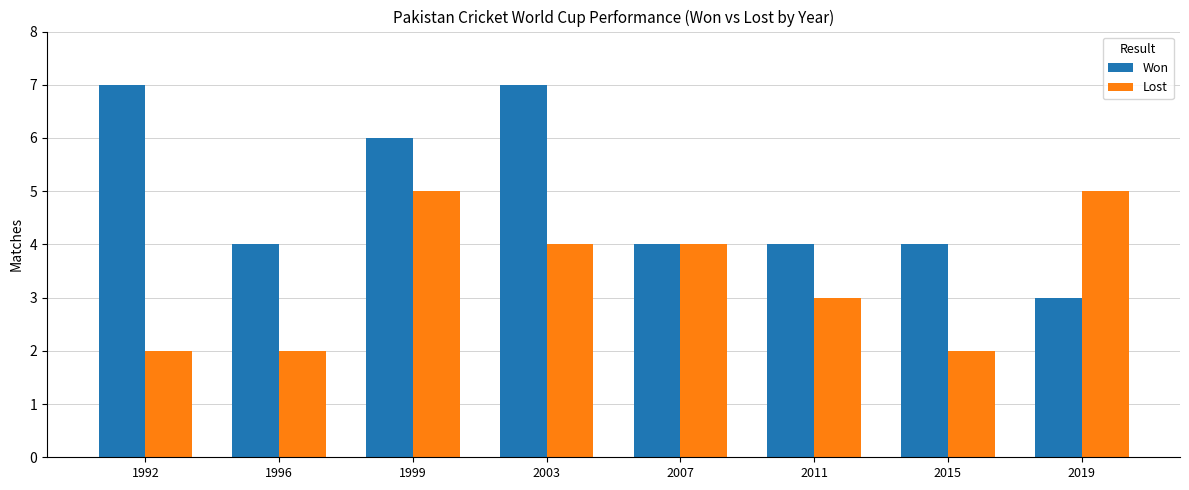

Reading right to left, transcribe all the data shown in this chart.

Won: 3	4	4	4	7	6	4	7
Lost: 5	2	3	4	4	5	2	2